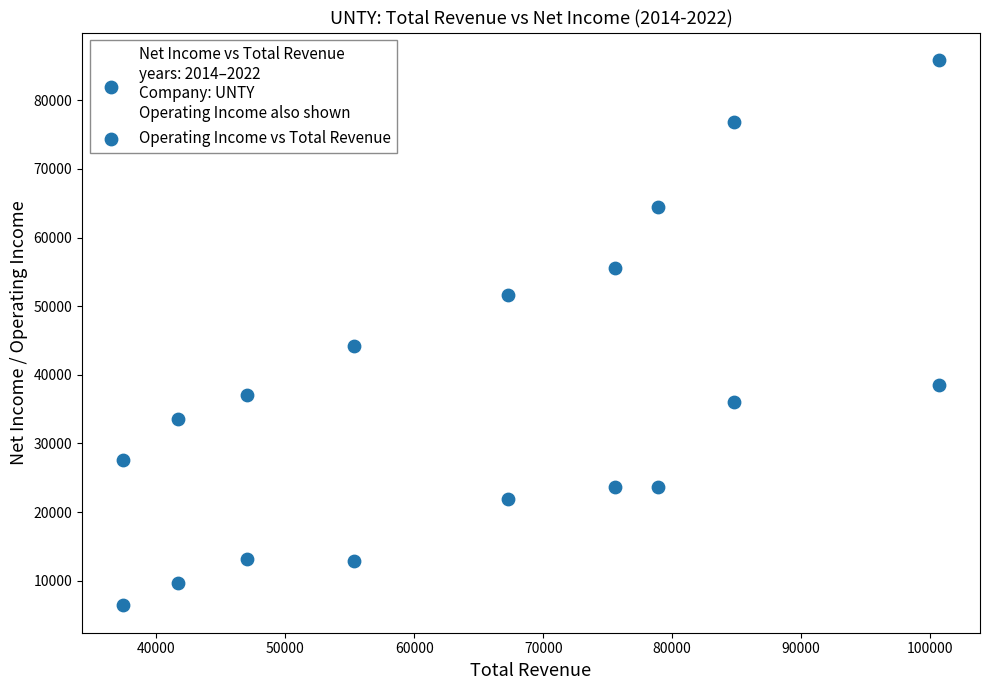

How many data points are displayed?

18